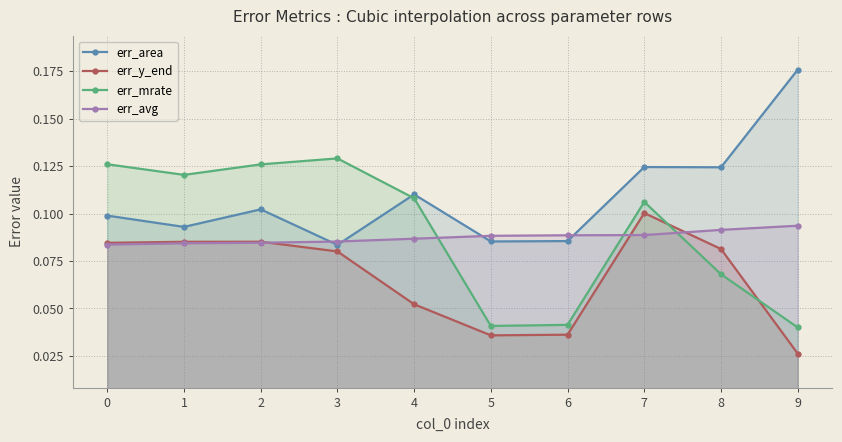

What is the total value across all series at 3?

0.4